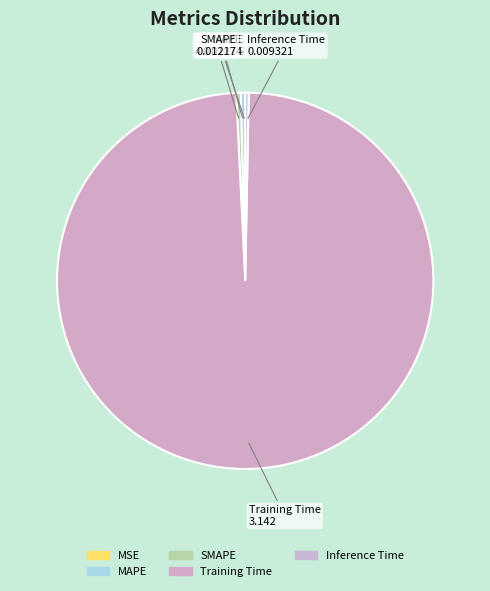

Which slice is the largest?

Training Time